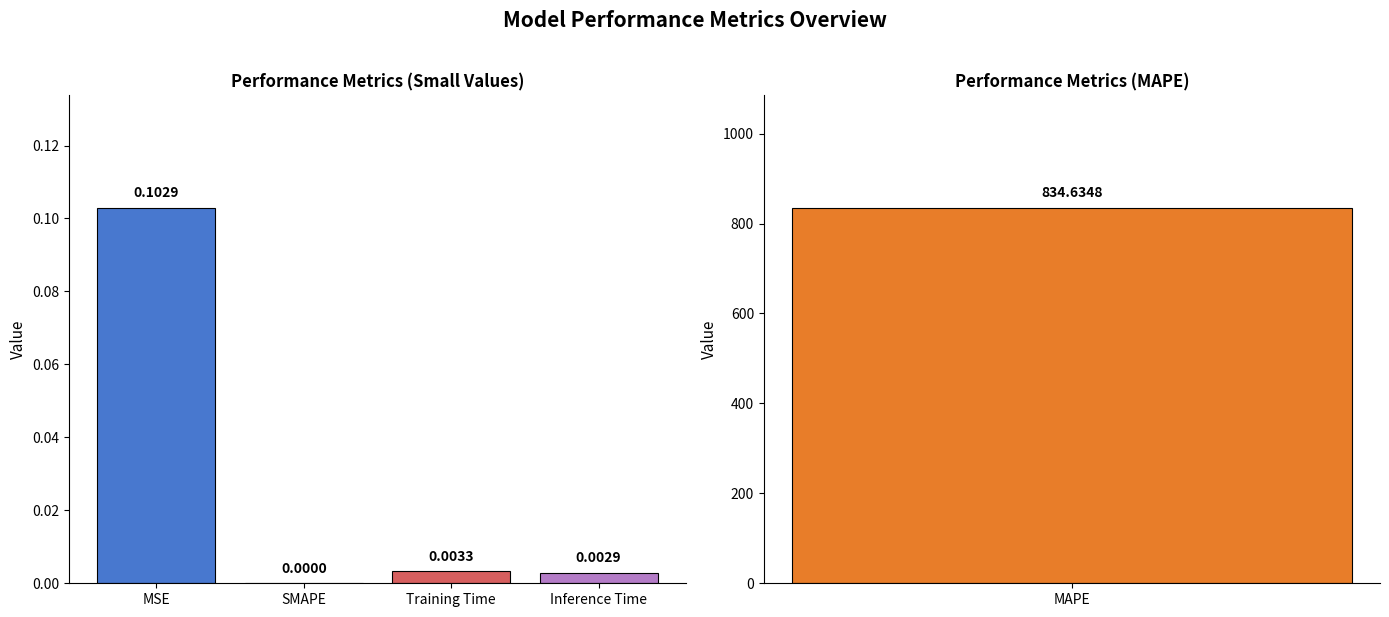

The value at SMAPE is -0.1. True or false?

False